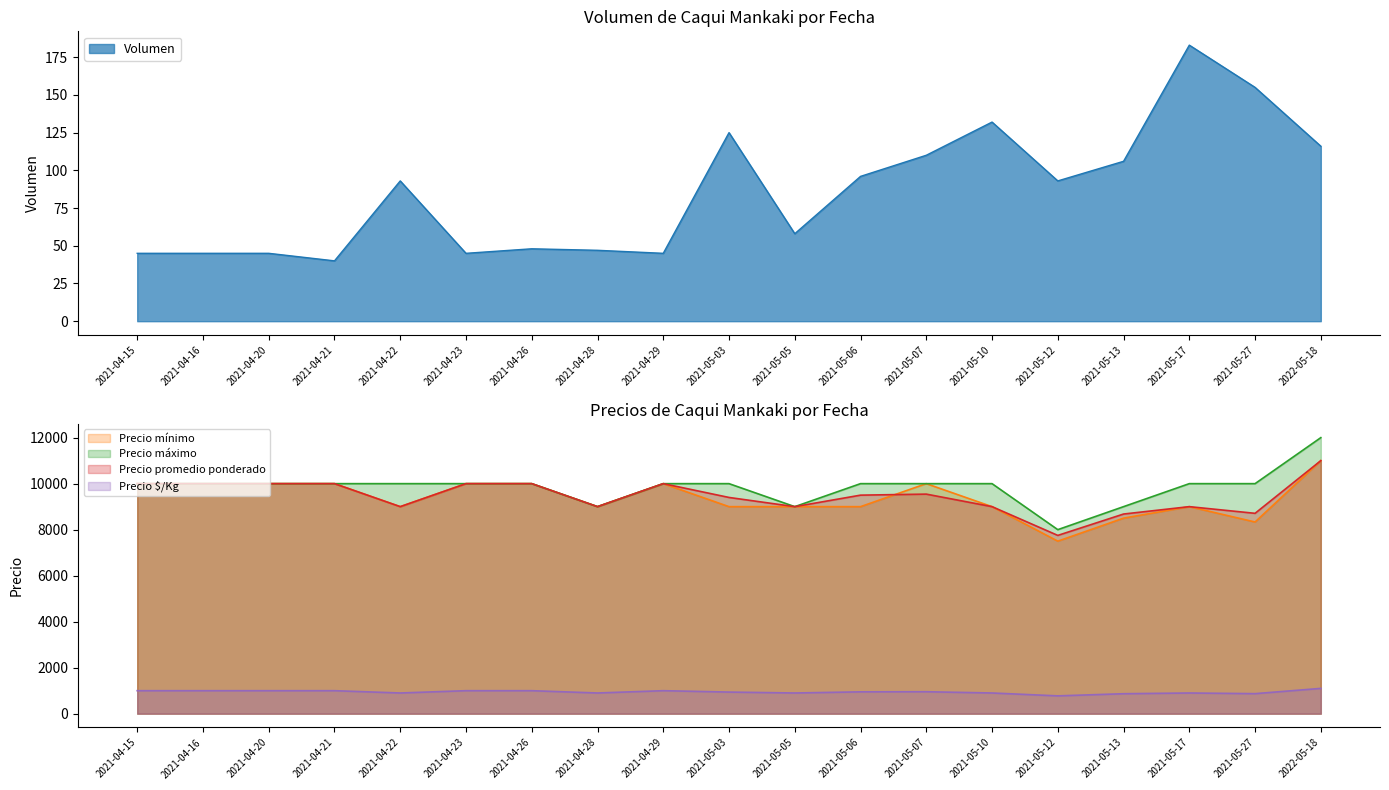

Reading left to right, transcribe all the data shown in this chart.

Volumen: 2021-04-15=45	2021-04-16=45	2021-04-20=45	2021-04-21=40	2021-04-22=93	2021-04-23=45	2021-04-26=48	2021-04-28=47	2021-04-29=45	2021-05-03=125	2021-05-05=58	2021-05-06=96	2021-05-07=110	2021-05-10=132	2021-05-12=93	2021-05-13=106	2021-05-17=183	2021-05-27=155	2022-05-18=116
Precio mínimo: 2021-04-15=10000	2021-04-16=10000	2021-04-20=10000	2021-04-21=10000	2021-04-22=9000	2021-04-23=10000	2021-04-26=10000	2021-04-28=9000	2021-04-29=10000	2021-05-03=9000	2021-05-05=9000	2021-05-06=9000	2021-05-07=10000	2021-05-10=9000	2021-05-12=7500	2021-05-13=8500	2021-05-17=9000	2021-05-27=8333	2022-05-18=11000
Precio máximo: 2021-04-15=10000	2021-04-16=10000	2021-04-20=10000	2021-04-21=10000	2021-04-22=10000	2021-04-23=10000	2021-04-26=10000	2021-04-28=9000	2021-04-29=10000	2021-05-03=10000	2021-05-05=9000	2021-05-06=10000	2021-05-07=10000	2021-05-10=10000	2021-05-12=8000	2021-05-13=9000	2021-05-17=10000	2021-05-27=10000	2022-05-18=12000
Precio promedio ponderado: 2021-04-15=10000	2021-04-16=10000	2021-04-20=10000	2021-04-21=10000	2021-04-22=9000	2021-04-23=10000	2021-04-26=10000	2021-04-28=9000	2021-04-29=10000	2021-05-03=9400	2021-05-05=9000	2021-05-06=9500	2021-05-07=9545	2021-05-10=9000	2021-05-12=7750	2021-05-13=8679	2021-05-17=9000	2021-05-27=8710	2022-05-18=11000
Precio $/Kg: 2021-04-15=1000	2021-04-16=1000	2021-04-20=1000	2021-04-21=1000	2021-04-22=900	2021-04-23=1000	2021-04-26=1000	2021-04-28=900	2021-04-29=1000	2021-05-03=940	2021-05-05=900	2021-05-06=950	2021-05-07=955	2021-05-10=900	2021-05-12=775	2021-05-13=868	2021-05-17=900	2021-05-27=871	2022-05-18=1100